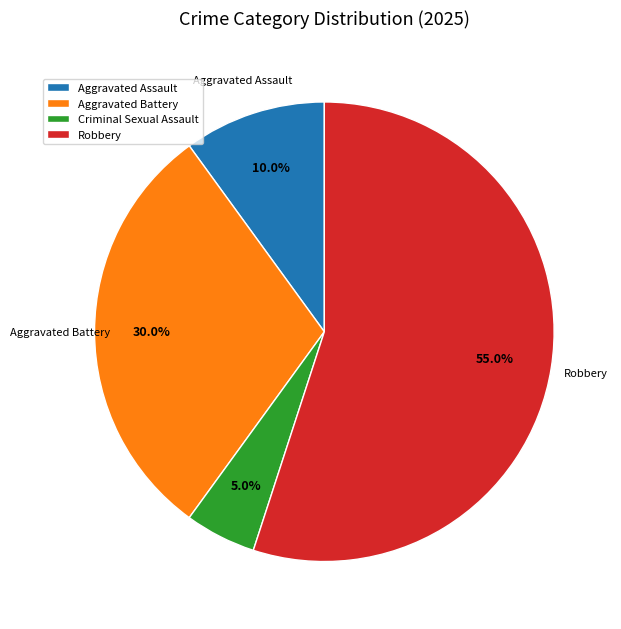

To the nearest percent, what is the average slice percentage?

25%